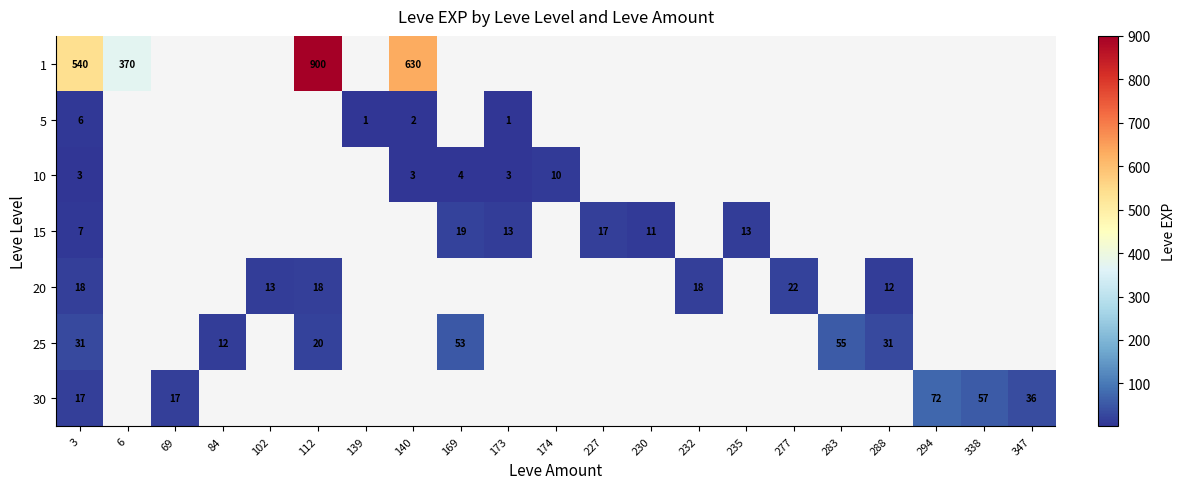

True or false: 20 has a value of 30 at 112.

False